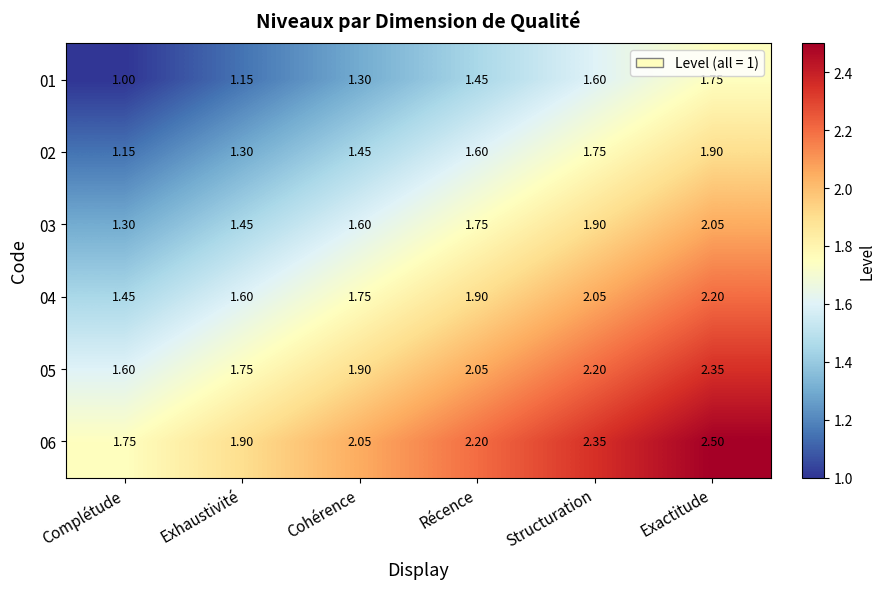

Where is 01 nearest to the value 1?

Complétude